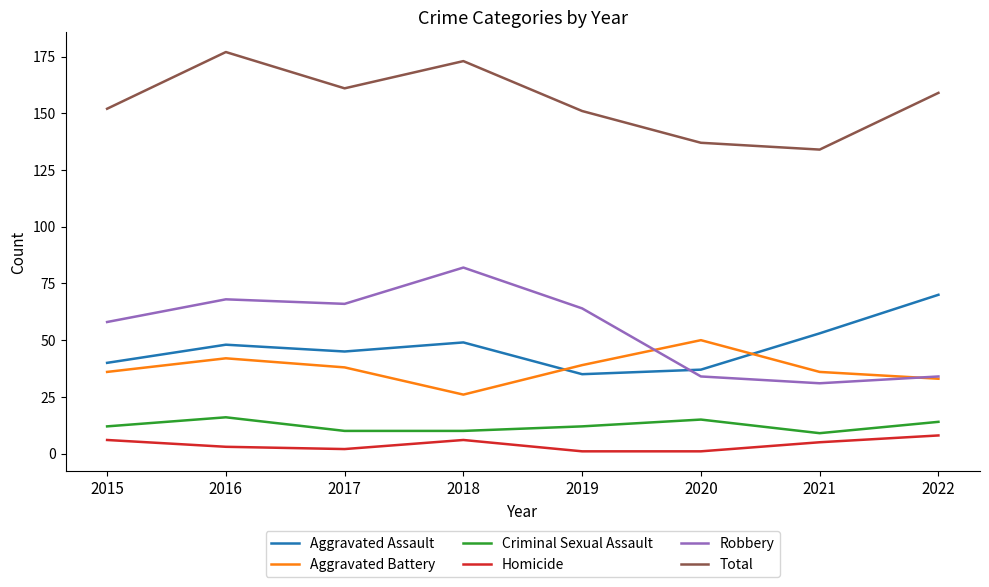

Reading left to right, list all the values displayed in this chart.

Aggravated Assault: 40	48	45	49	35	37	53	70
Aggravated Battery: 36	42	38	26	39	50	36	33
Criminal Sexual Assault: 12	16	10	10	12	15	9	14
Homicide: 6	3	2	6	1	1	5	8
Robbery: 58	68	66	82	64	34	31	34
Total: 152	177	161	173	151	137	134	159